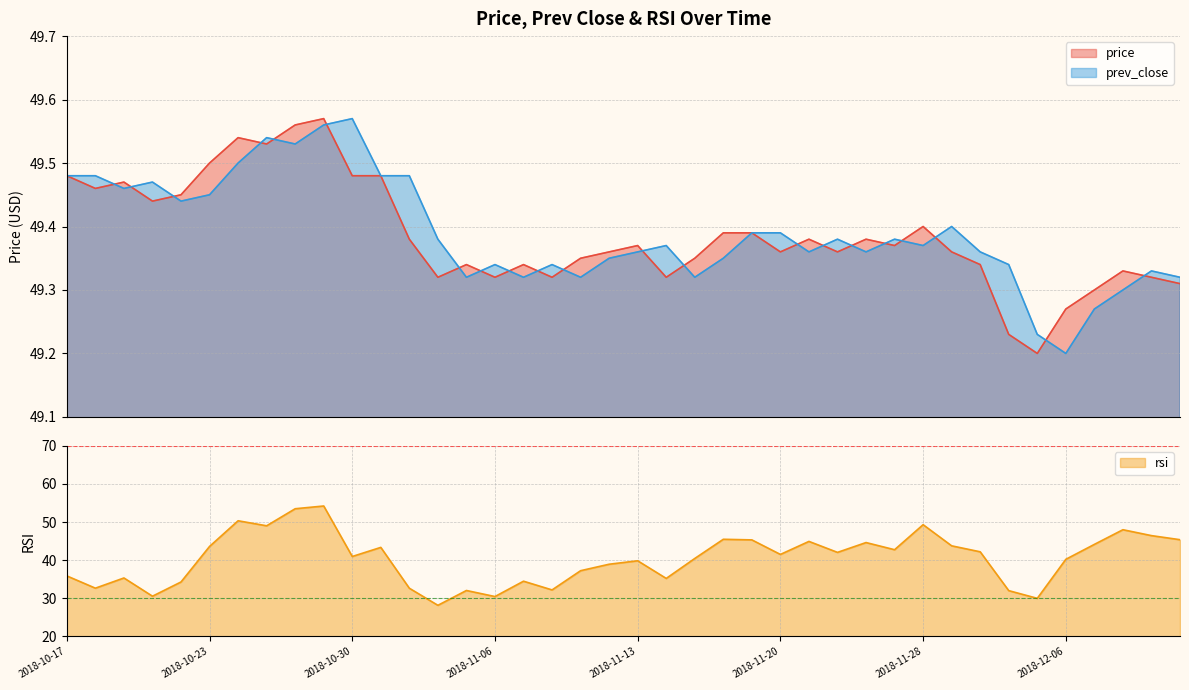

What is the spread (max minus min) of values at 2018-11-15?

8.9